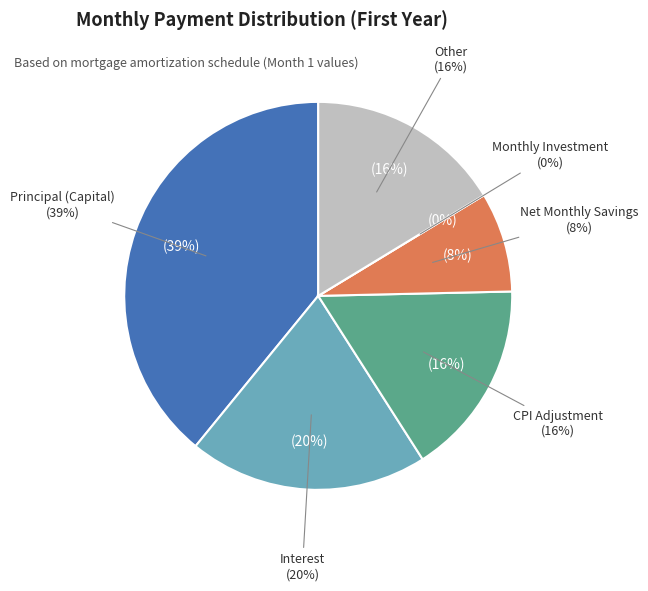

Is it true that Month 8 is 1% of the pie?

False